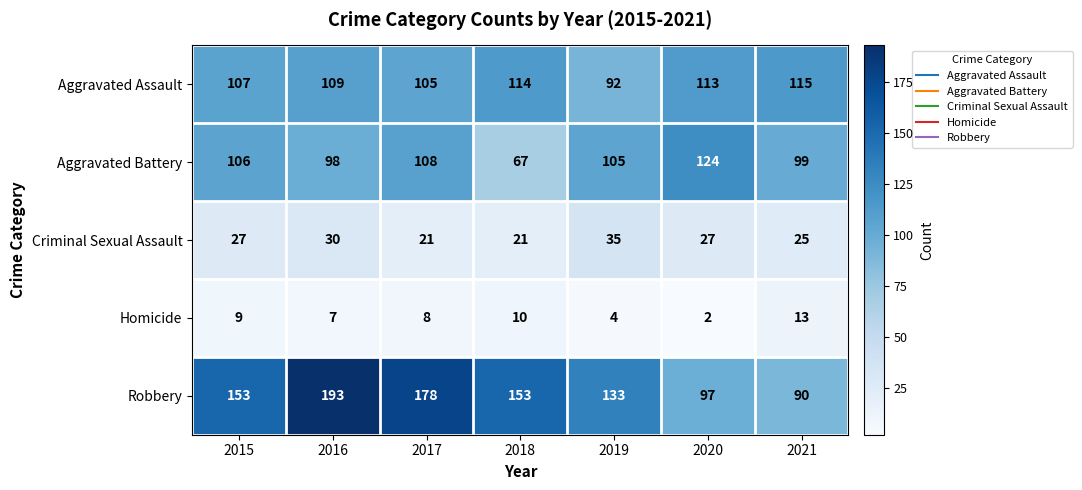

At which category is the sum across all series the highest?

2016